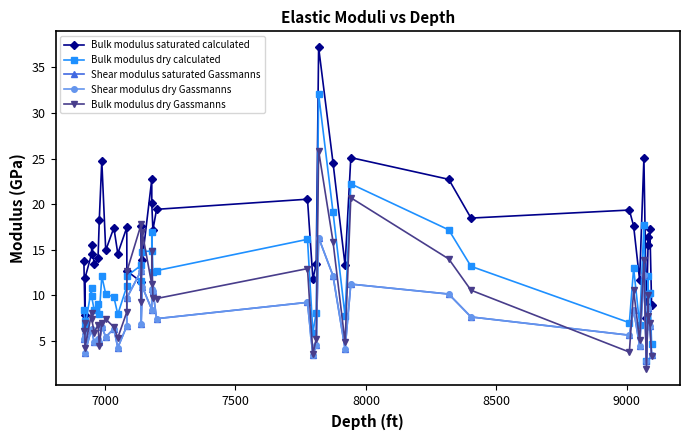

In Bulk modulus dry calculated, how many points are higher than both neighbors (excluding endpoints)?

12